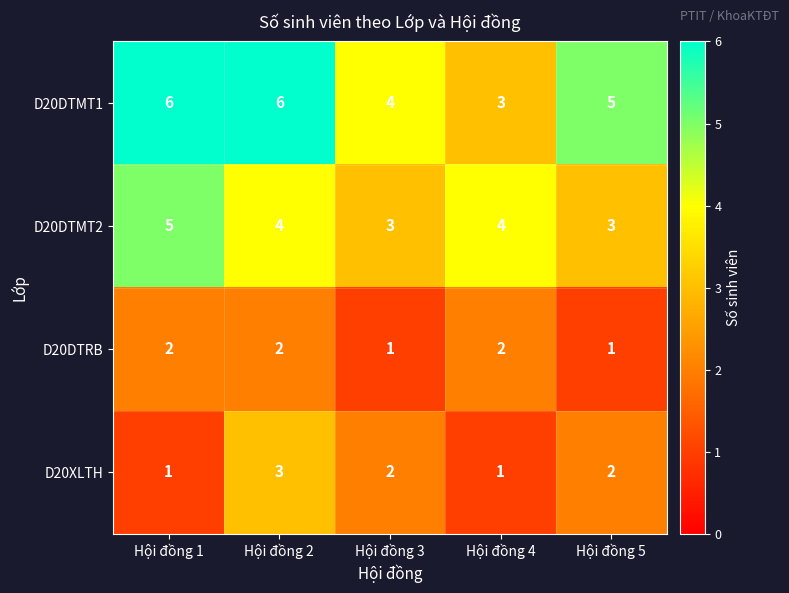

What is the minimum value shown in the chart?

1